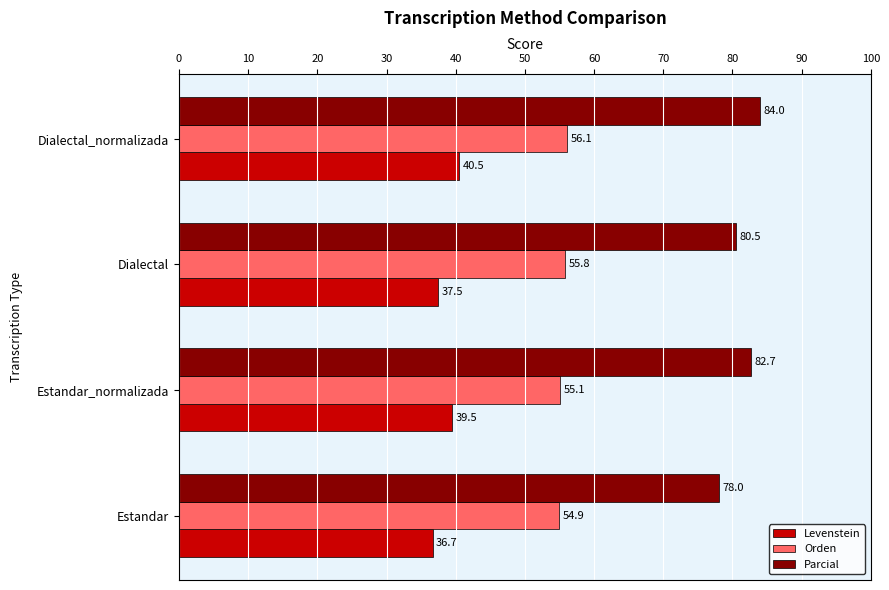

How many values in the Levenstein series are below 39?

2